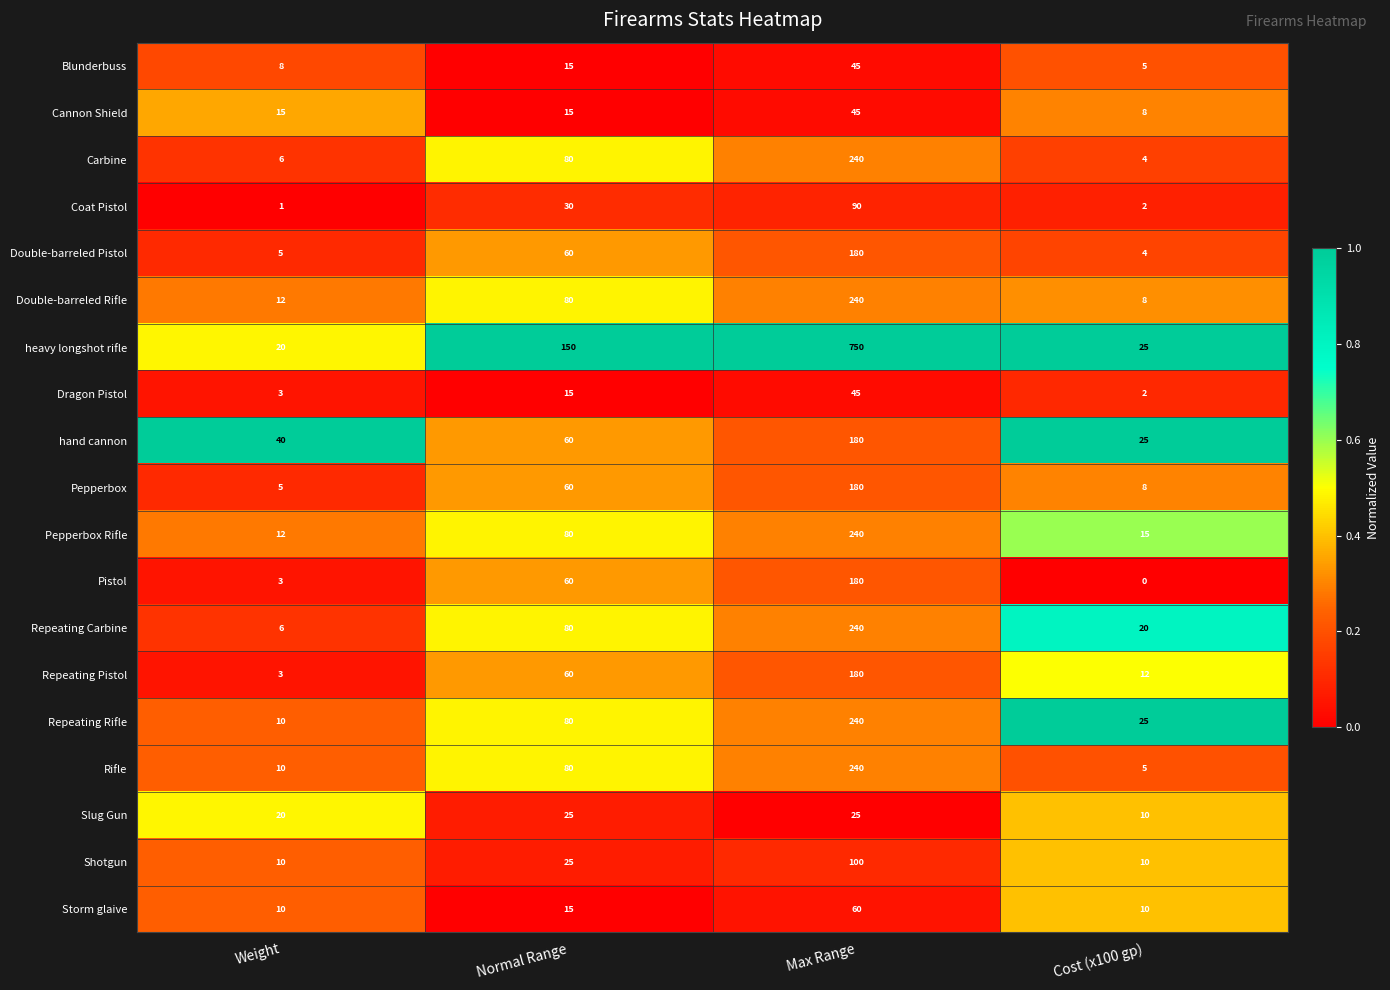

Rank the categories by hand cannon value from highest to lowest.

Max Range, Normal Range, Weight, Cost (x100 gp)